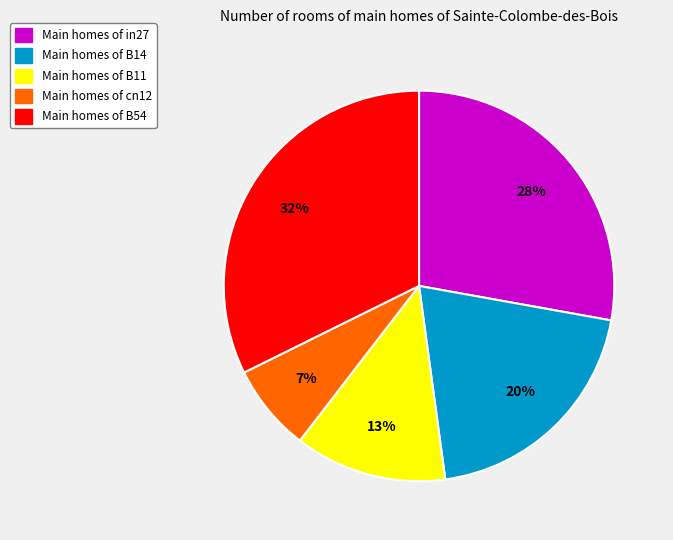

What is the smallest slice in the pie chart?

Main homes of cn12